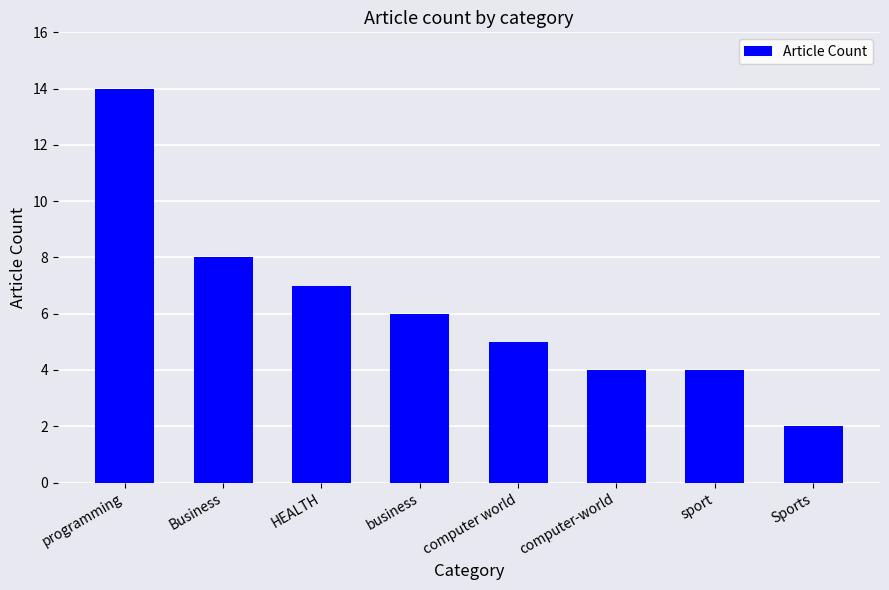

Reading right to left, extract all data points from this chart.

Sports=2	sport=4	computer-world=4	computer world=5	business=6	HEALTH=7	Business=8	programming=14